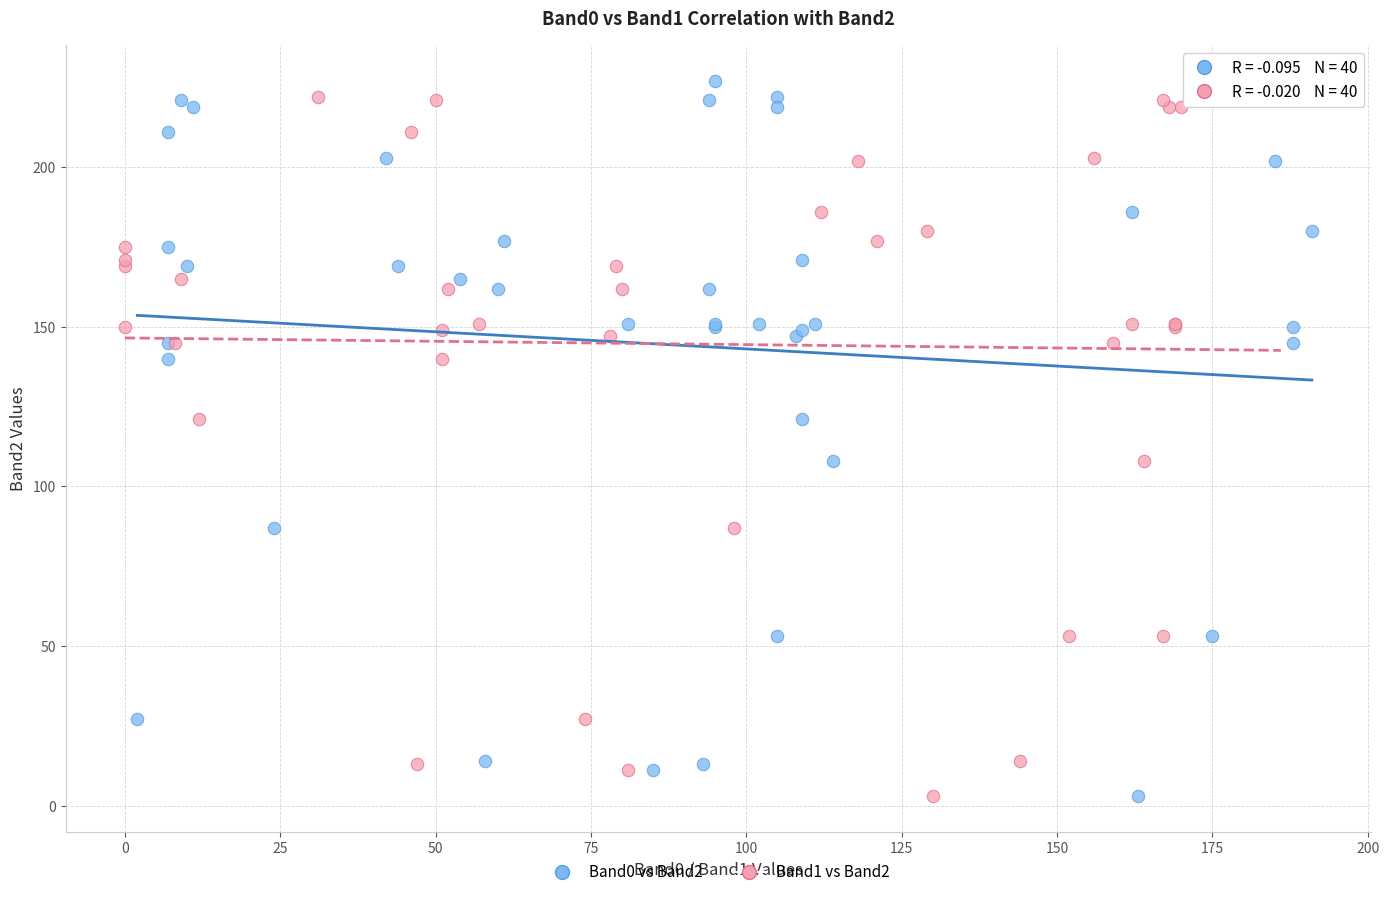

What are all the series names shown in the legend?

Band0 vs Band2, Band1 vs Band2